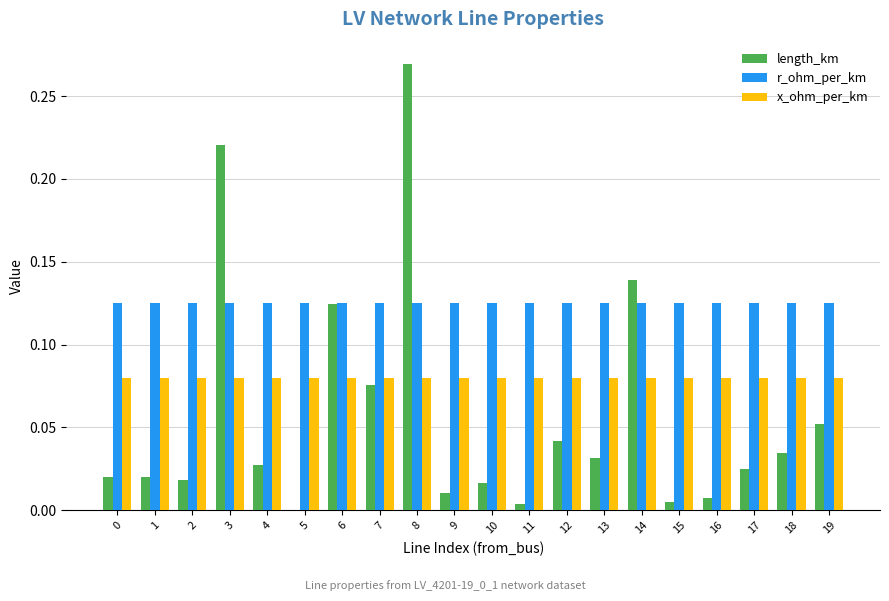

Which category has the highest value across all series?

8